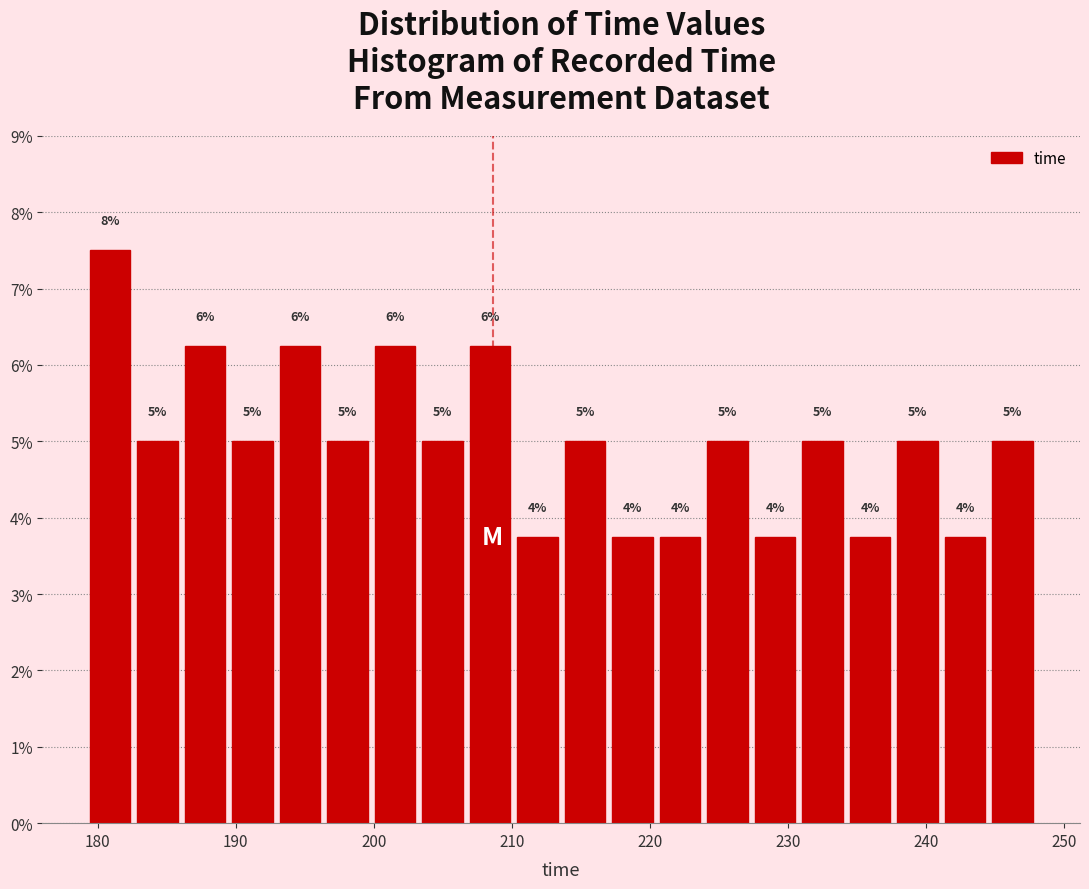

Around what value on the x-axis is the tallest bar? Give the approximate position of its centre, as read against the axis.

181